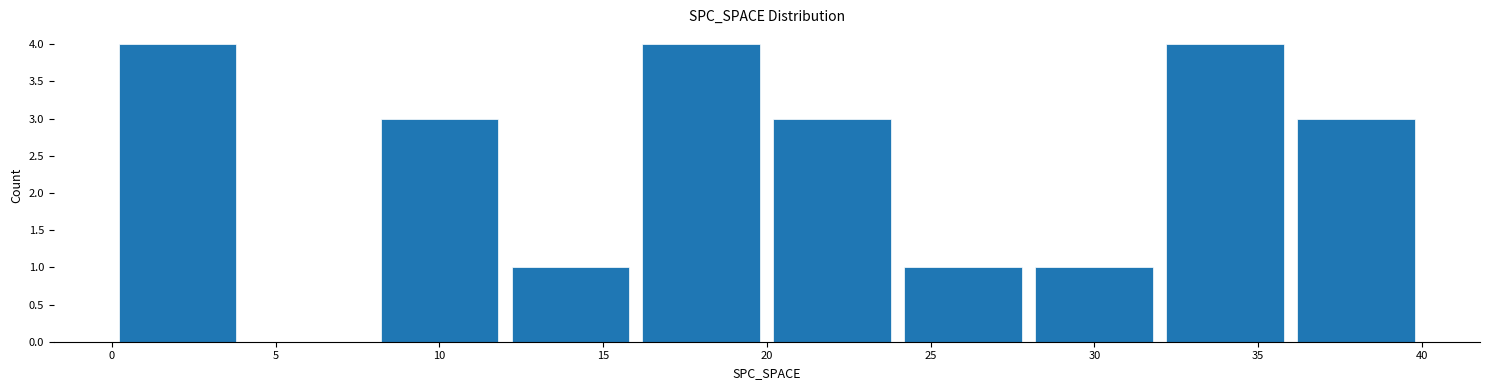

Reading left to right, list every bar in this chart as the range it spans on the x-axis followed by its height. The values are not printed on the chart, so give them approximately, as read against the axis.

0 to 4: 4
4 to 8: 0
8 to 12: 3
12 to 16: 1
16 to 20: 4
20 to 24: 3
24 to 28: 1
28 to 32: 1
32 to 36: 4
36 to 40: 3